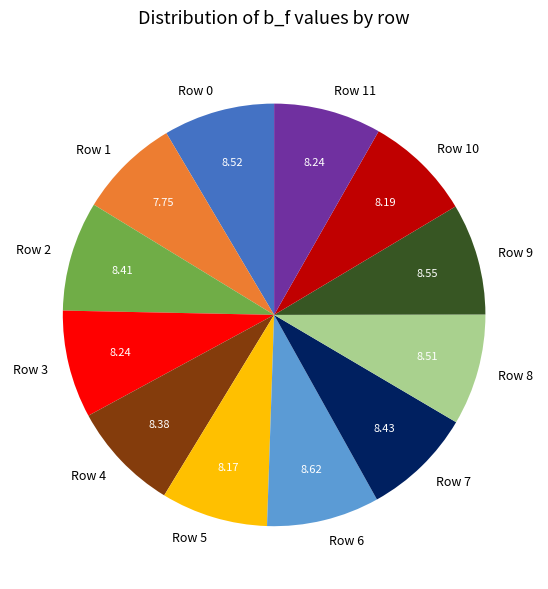

What is the ratio of the value at Row 11 to the value at Row 6?

1.0